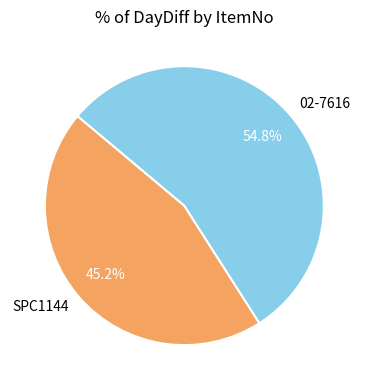

Which slice is the largest?

02-7616